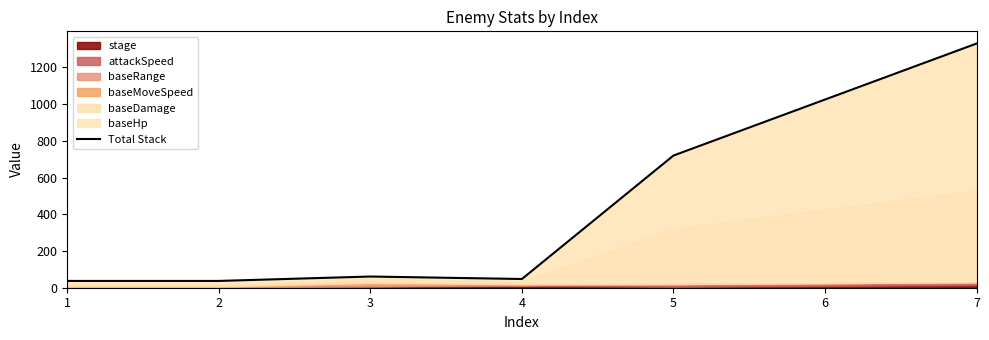

What is the minimum value shown in the chart?

37.0